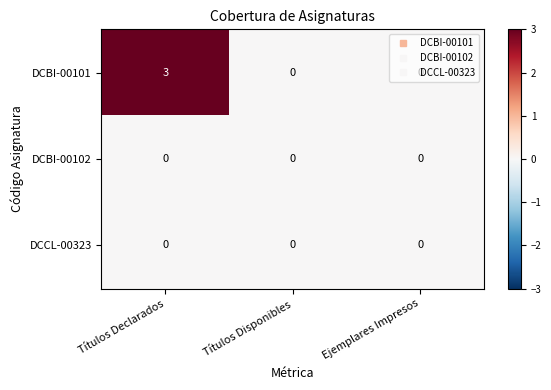

Which series has the largest total across all categories?

DCBI-00101